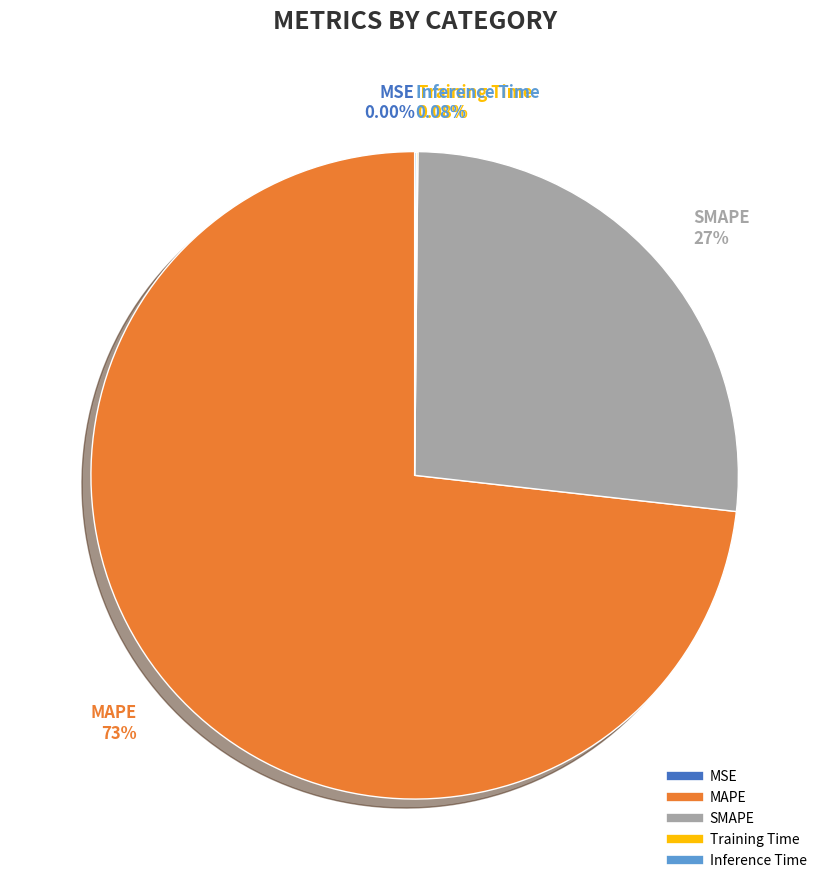

What percentage is the SMAPE slice, to the nearest percent?

27%